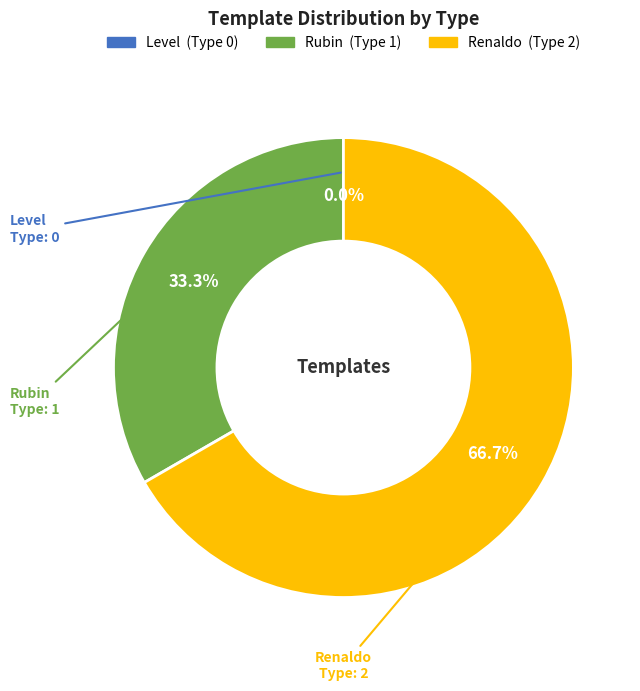

How many segments does this pie chart have?

3